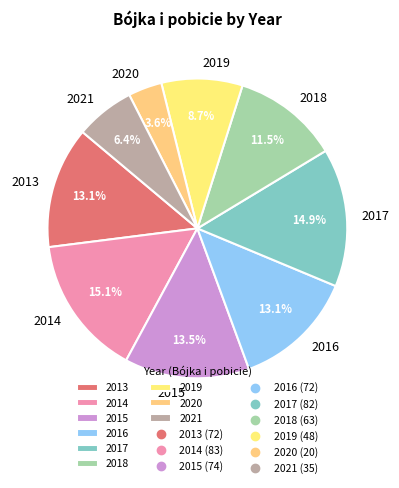

Which slice is the smallest?

2020